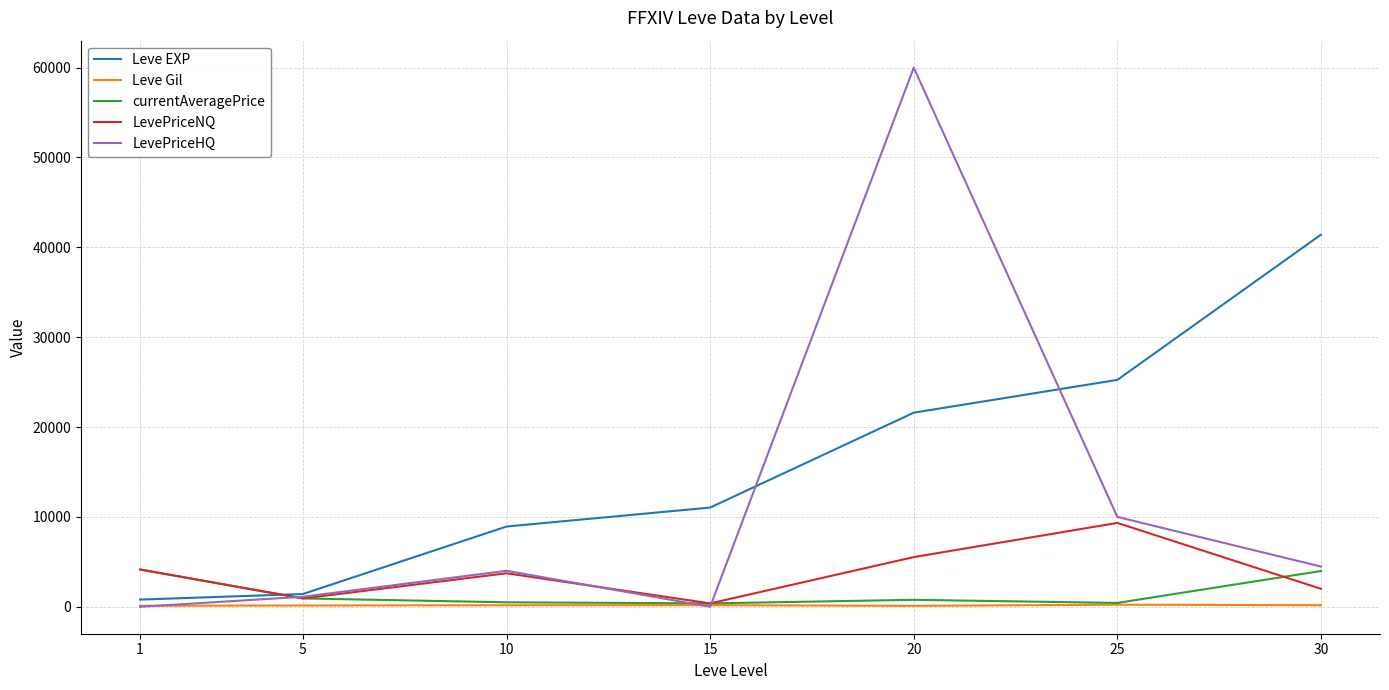

The value of LevePriceHQ at 25 is 16149.8. True or false?

False